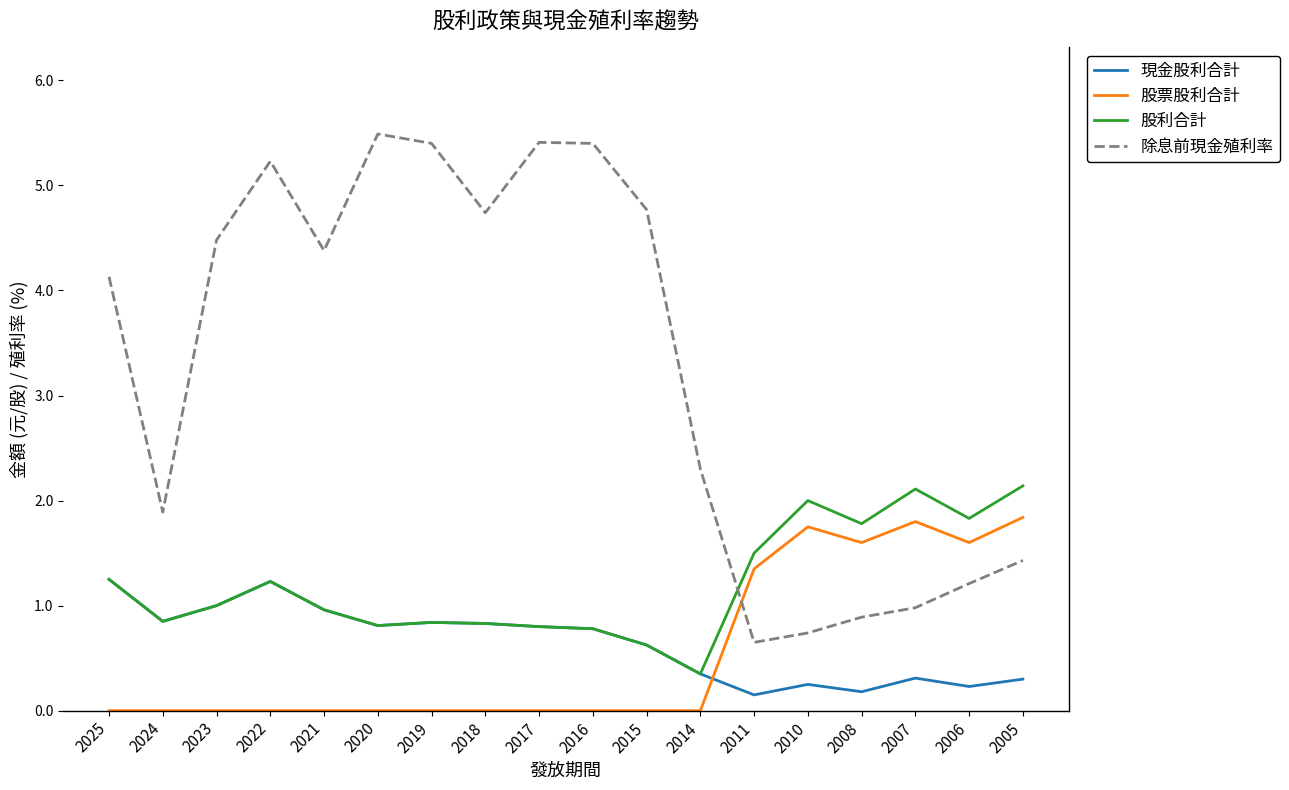

Is it true that 現金股利合計 equals 1.4 at 2018?

False